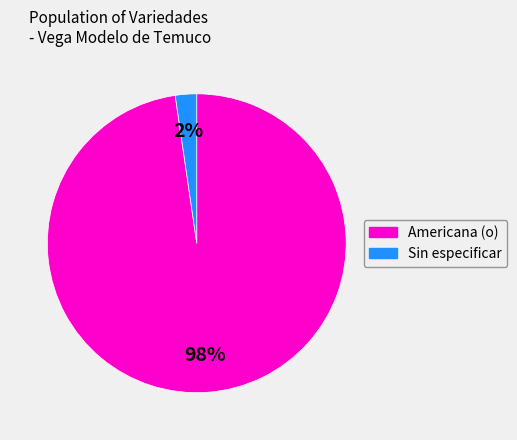

Count the number of slices in the pie.

2